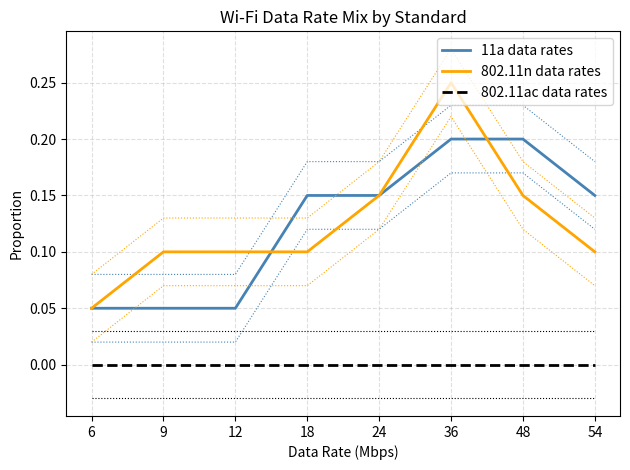

What are all the series names shown in the legend?

11a data rates, 802.11n data rates, 802.11ac data rates